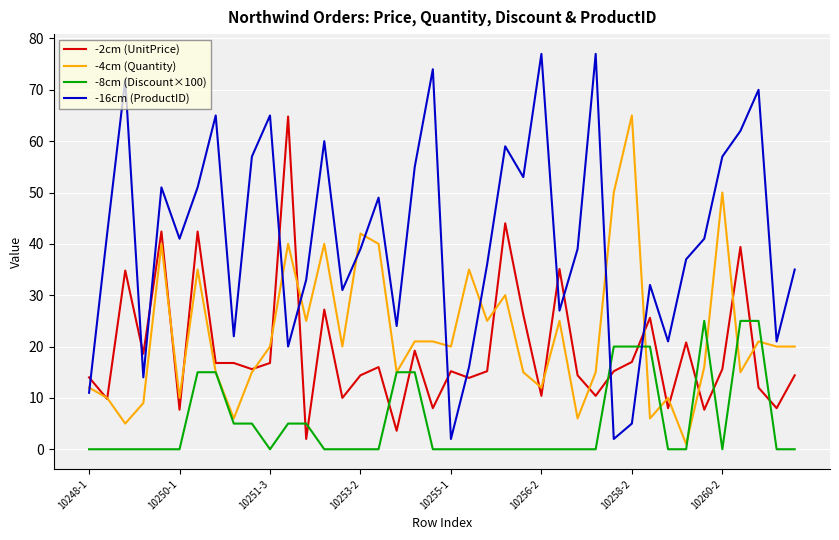

Which series has the widest spread of values?

-16cm (ProductID)